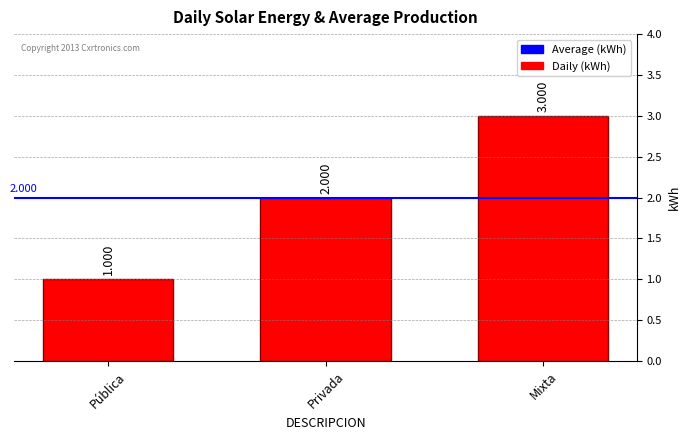

Which label corresponds to the largest value in the chart?

Mixta